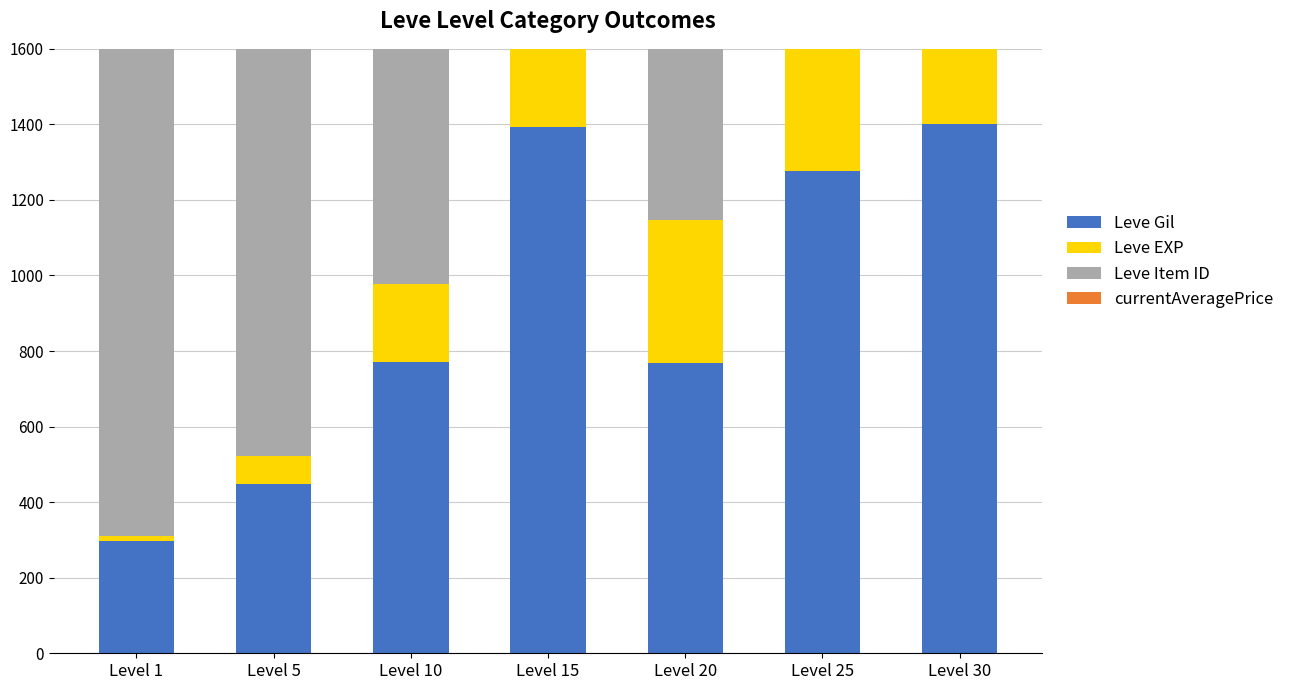

What is the value of the Leve Gil bar at the 4th from the left?

1392.1